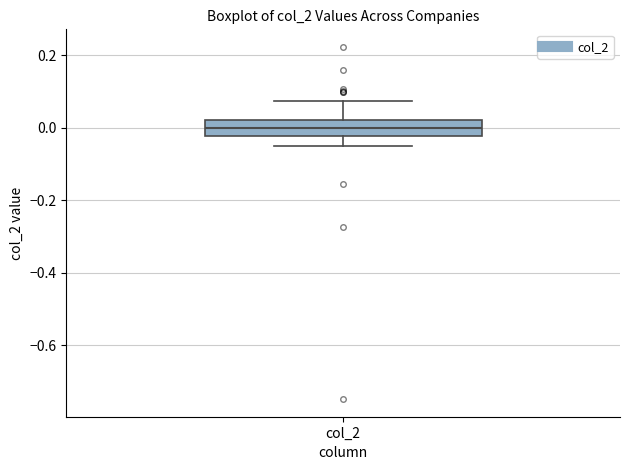

Transcribe this box plot: give where the median line is, the range the box spans, and where the two whiskers end, as read against the y-axis. The values are not printed on the chart, so give them approximately, as read against the axis.

median 0.00, box -0.02 to 0.02, whiskers -0.04 to 0.08